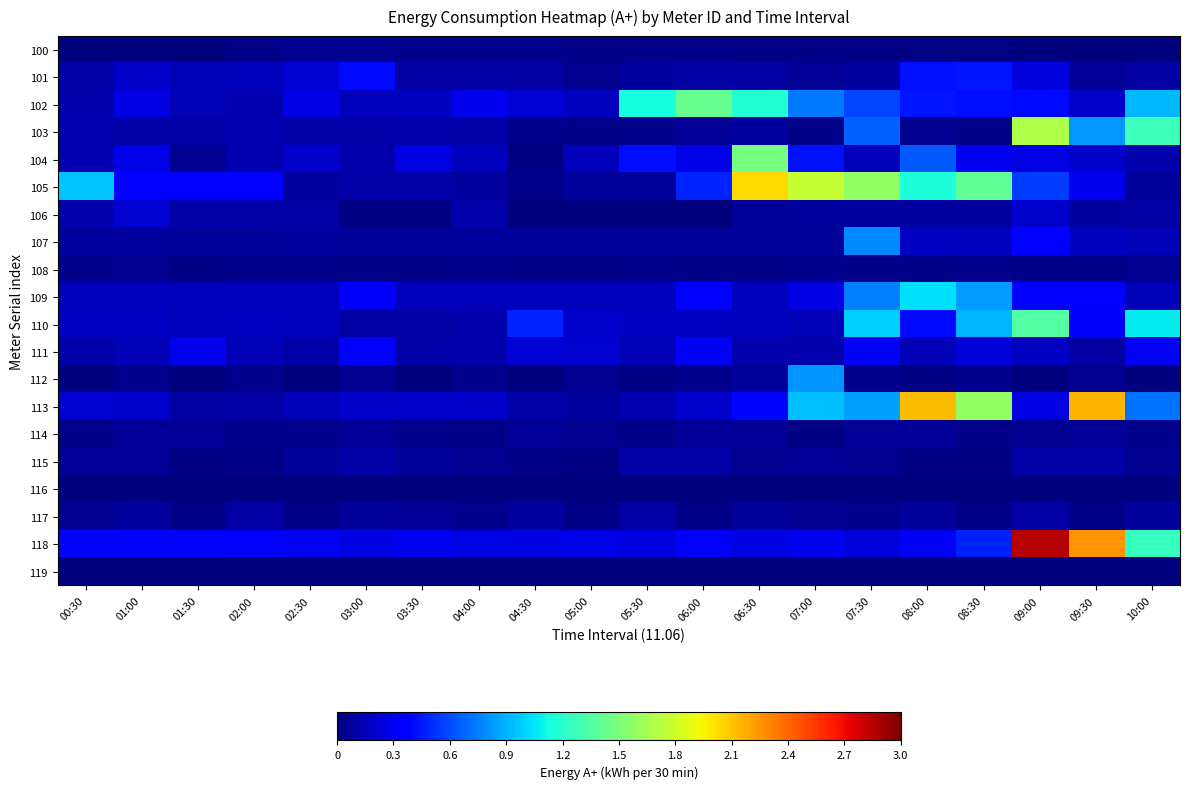

How many series are shown in this chart?

20